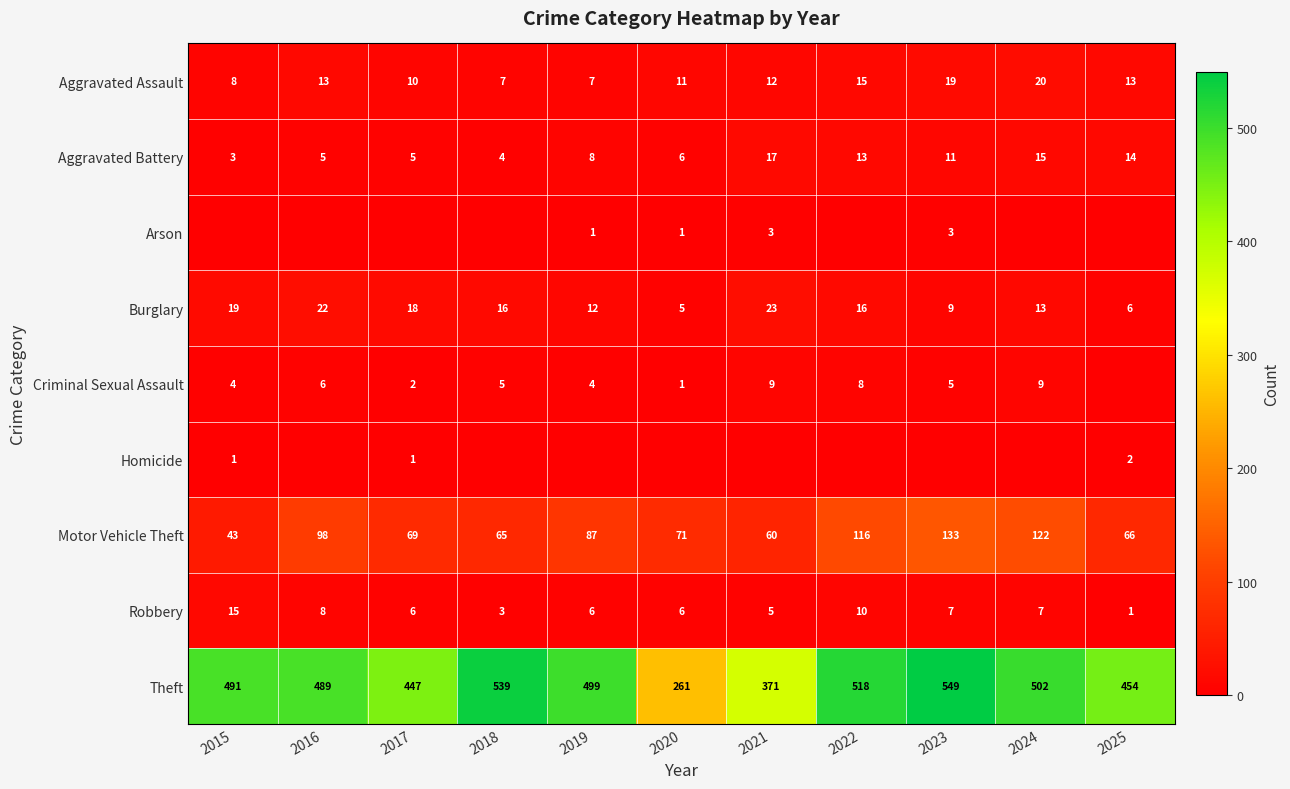

Where is Robbery nearest to the value 8?

2016